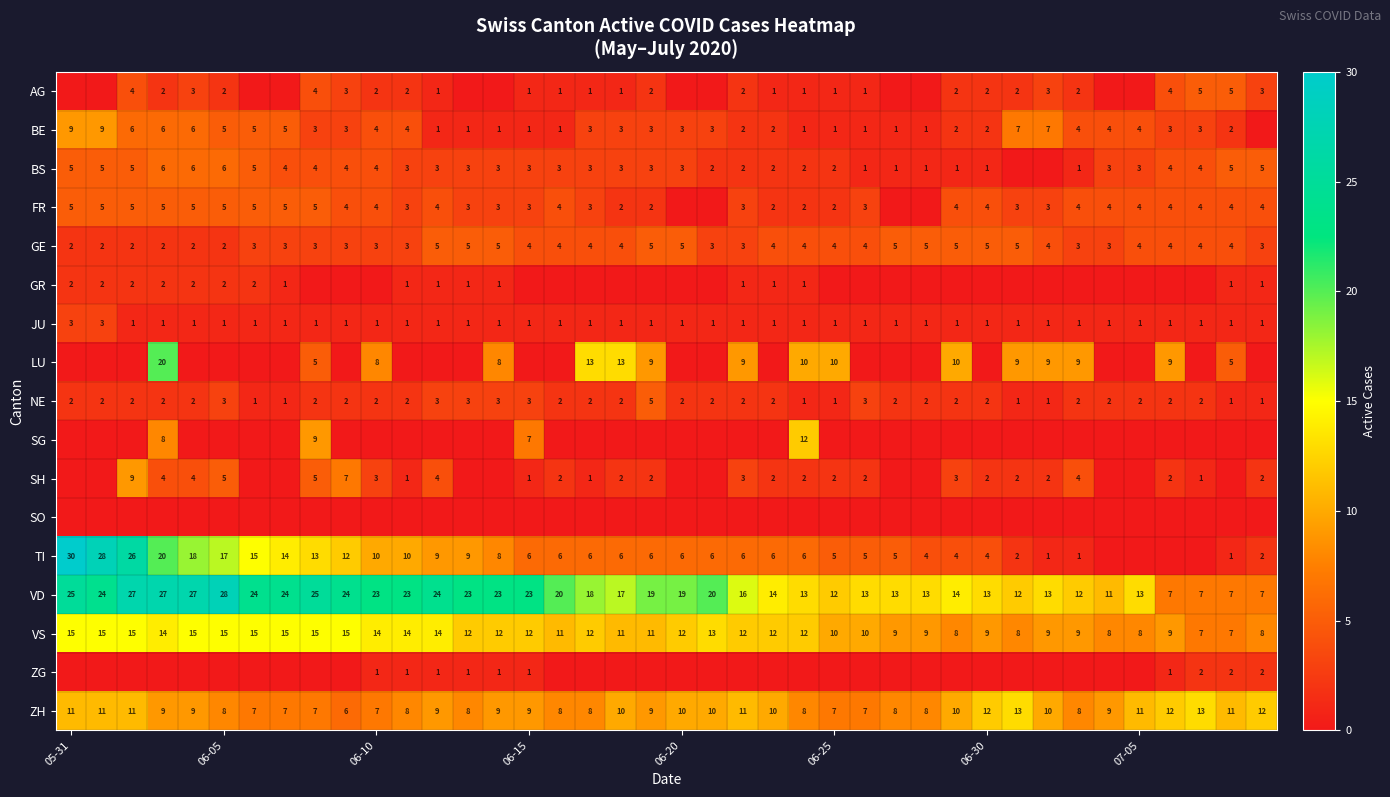

What is the sum of the GR values at 05-31 and 06-05?

4